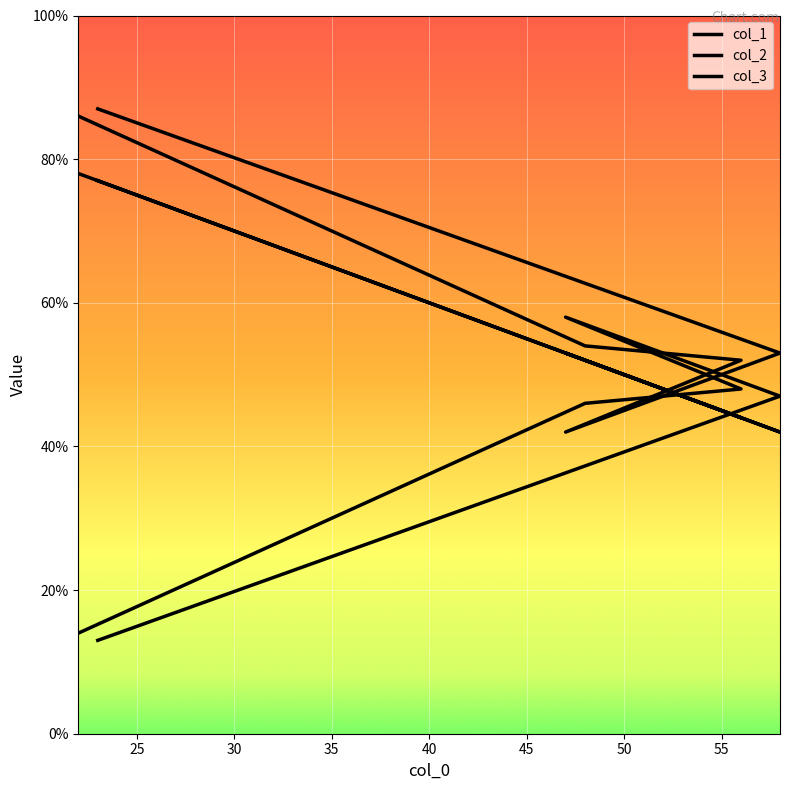

Which series has the largest range (max minus min)?

col_2